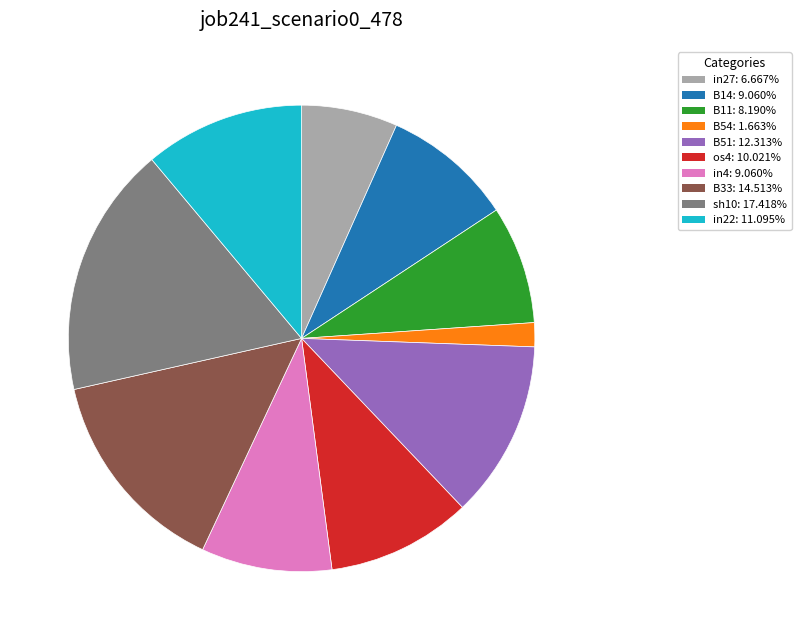

Is there any slice that represents more than half of the pie?

No